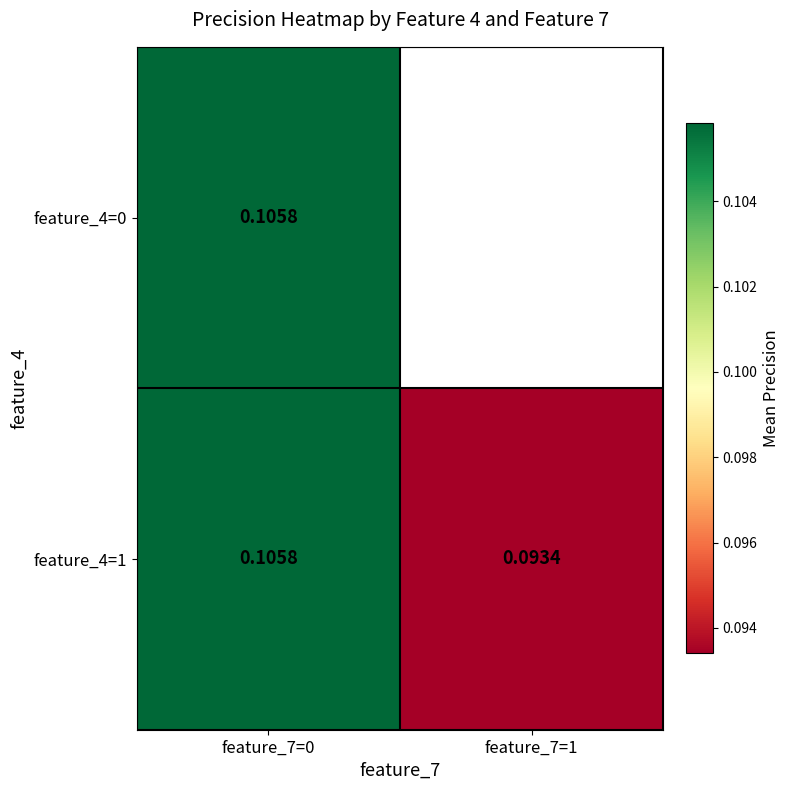

At how many categories does at least one series exceed 0?

2